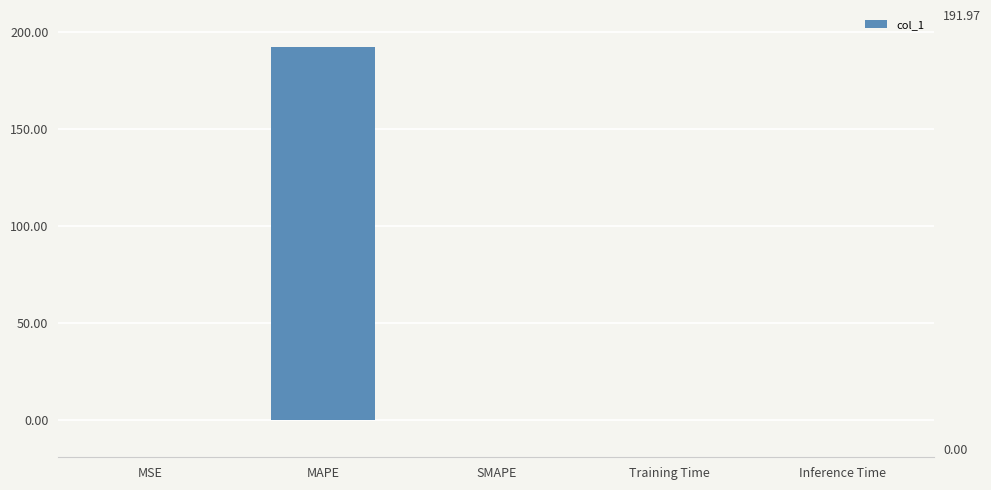

What is the sum of all values?

192.0